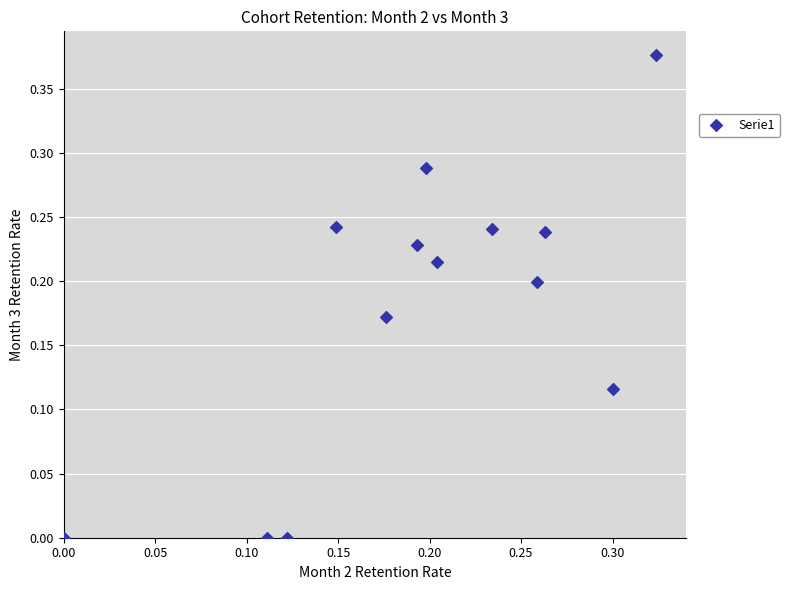

How many data points are displayed?

13